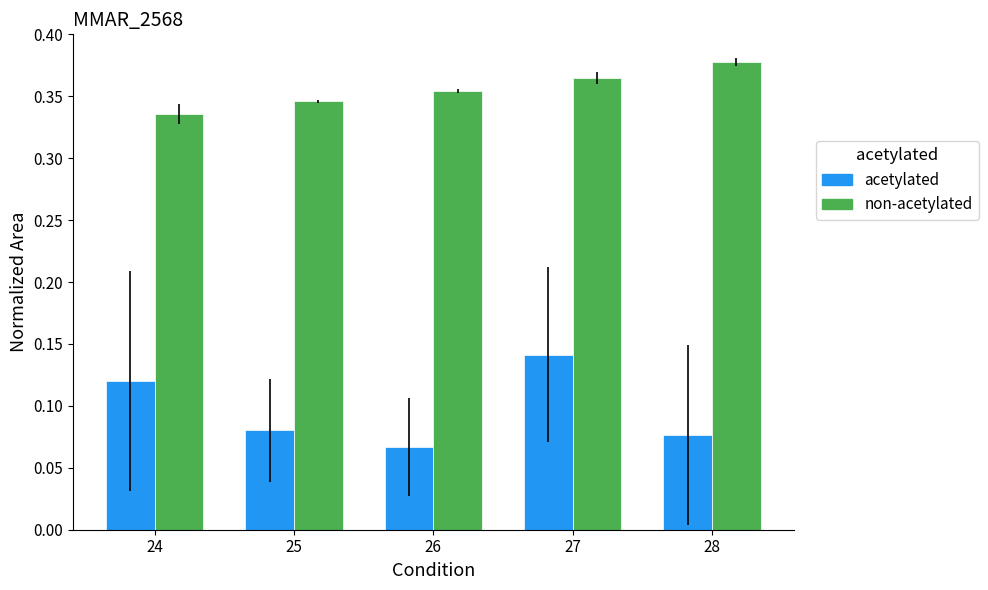

Which label corresponds to the smallest value in the chart?

26